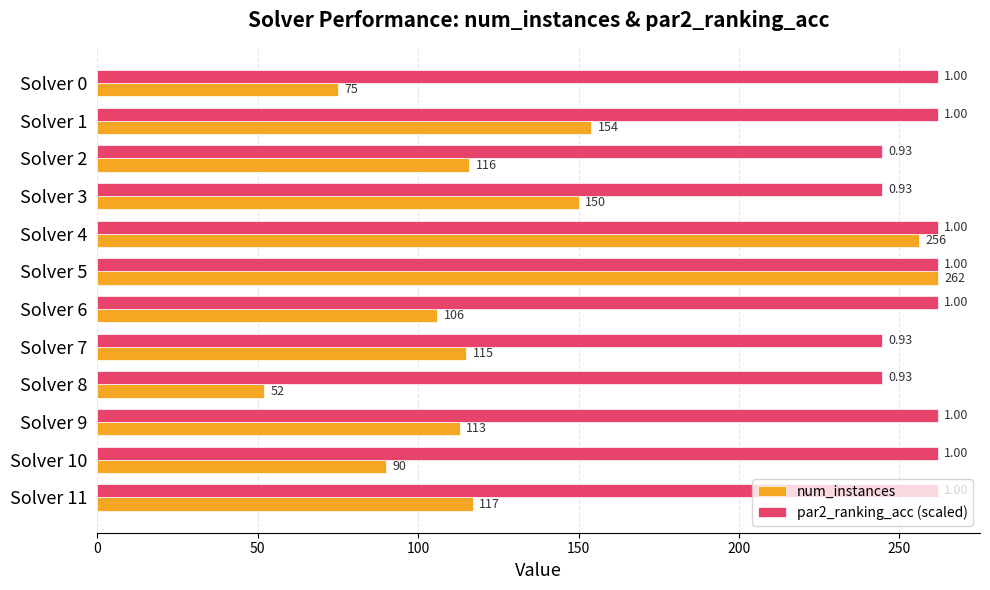

Rank the series at Solver 11 from lowest to highest value.

num_instances, par2_ranking_acc (scaled)